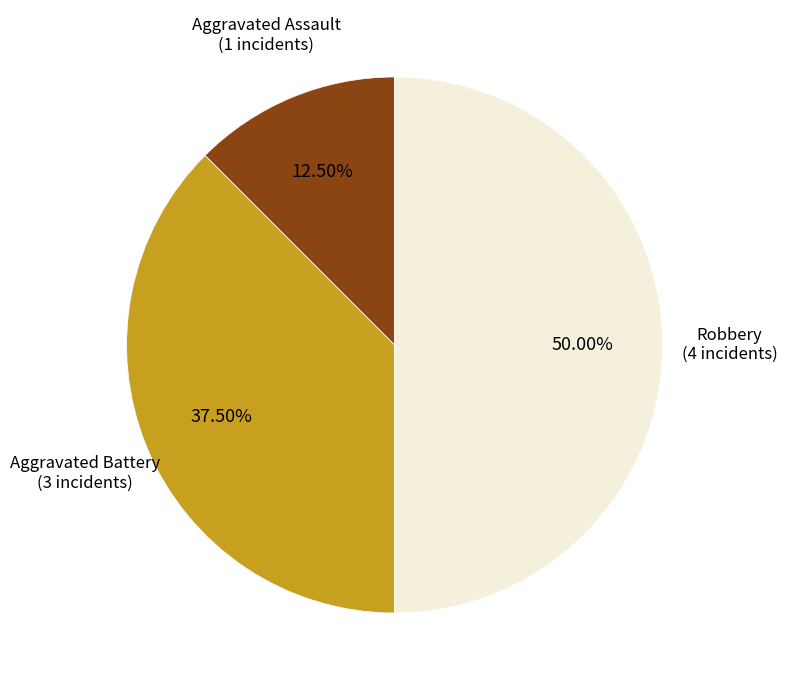

To the nearest percent, what is the difference between the Aggravated Assault and Aggravated Battery slice percentages?

25%